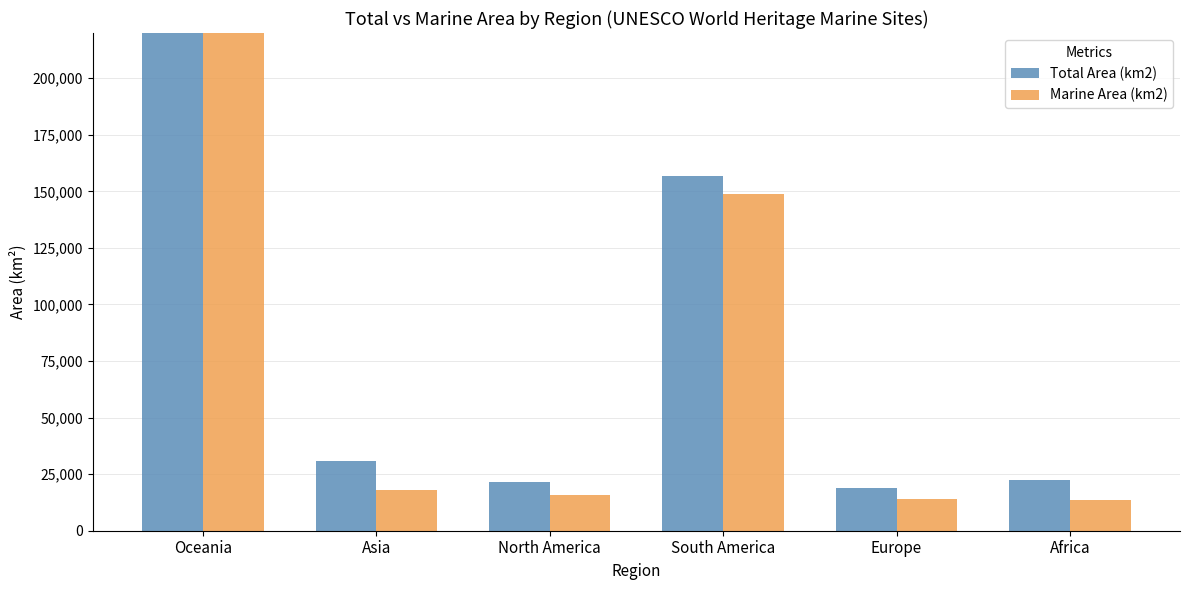

Which has a higher value, Europe or South America?

South America